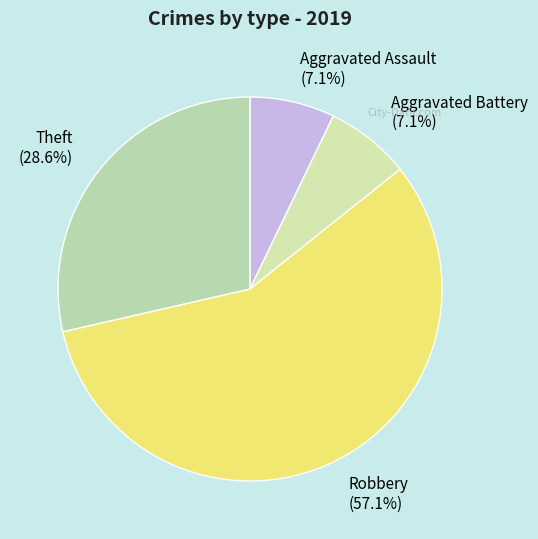

Approximately how many times larger is the value at Theft compared to Aggravated Battery?

4.0